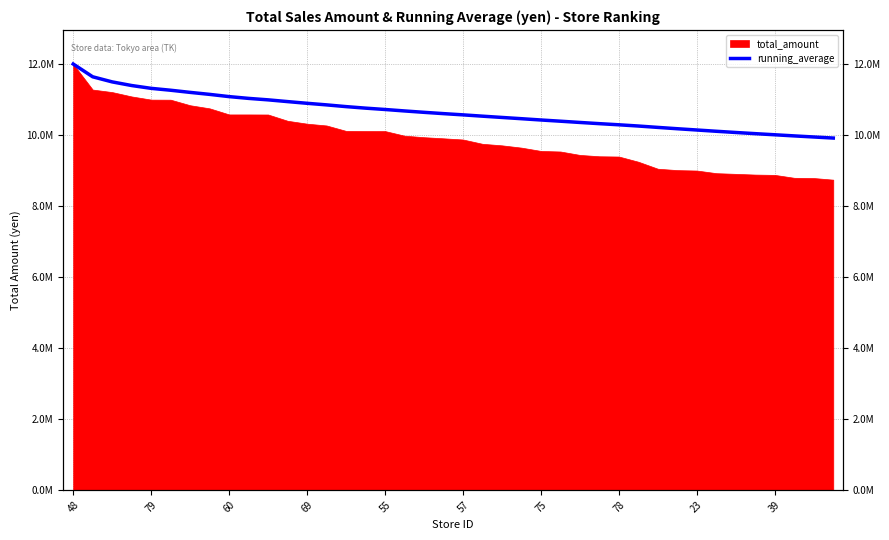

Which category has the highest value across all series?

48